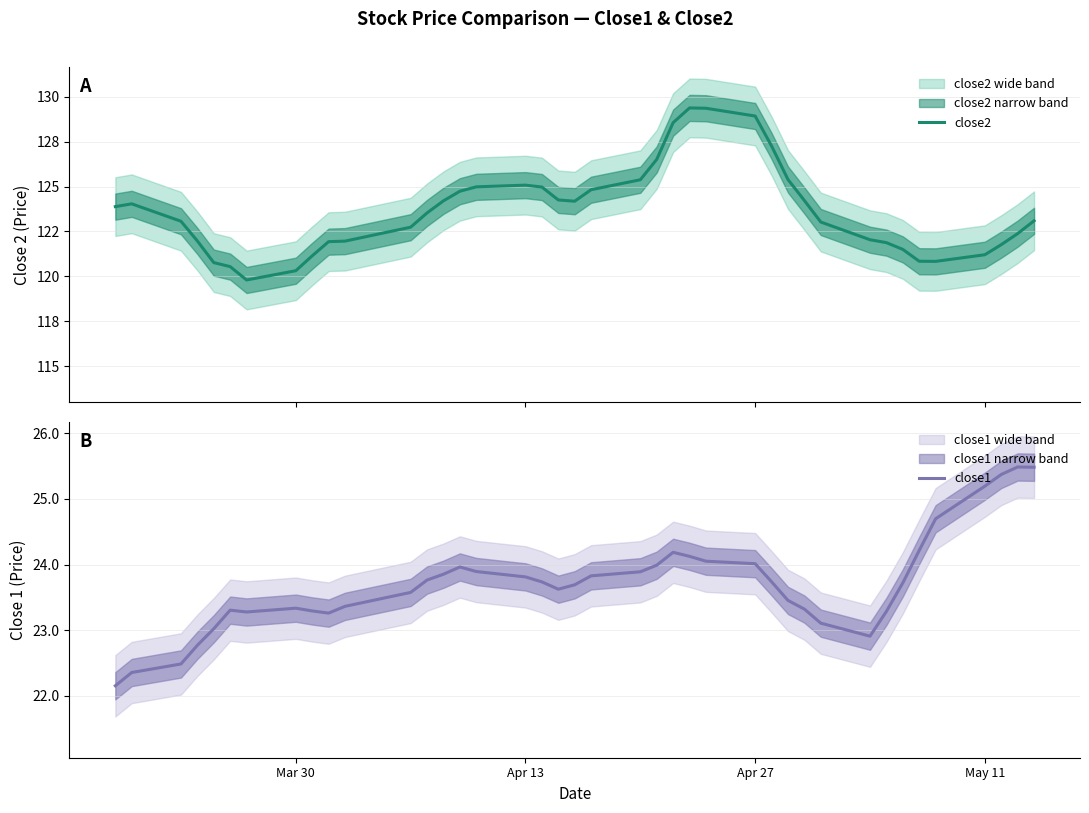

Reading left to right, extract all data points from this chart.

close2: 123.9	124.0	123.1	122.0	120.8	120.5	119.8	120.3	121.1	121.9	122.0	122.7	123.5	124.2	124.7	125.0	125.1	125.0	124.3	124.2	124.8	125.4	126.5	128.6	129.4	129.4	128.9	127.3	125.4	124.2	123.0	122.0	121.9	121.5	120.8	120.8	121.2	121.8	122.4	123.1
close1: 22.2	22.4	22.5	22.8	23.0	23.3	23.3	23.3	23.3	23.3	23.4	23.6	23.8	23.9	24.0	23.9	23.8	23.7	23.6	23.7	23.8	23.9	24.0	24.2	24.1	24.1	24.0	23.7	23.5	23.3	23.1	22.9	23.3	23.7	24.2	24.7	25.2	25.4	25.5	25.5